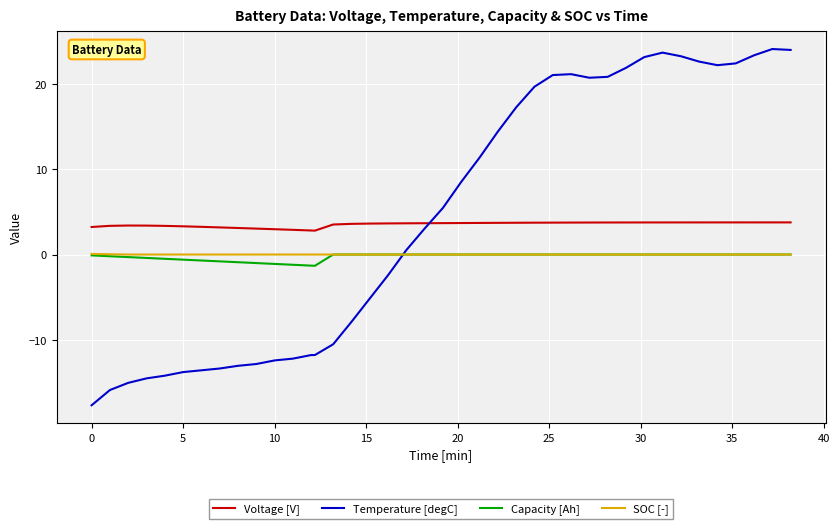

What is the lowest value of the Temperature [degC] series?

-17.7